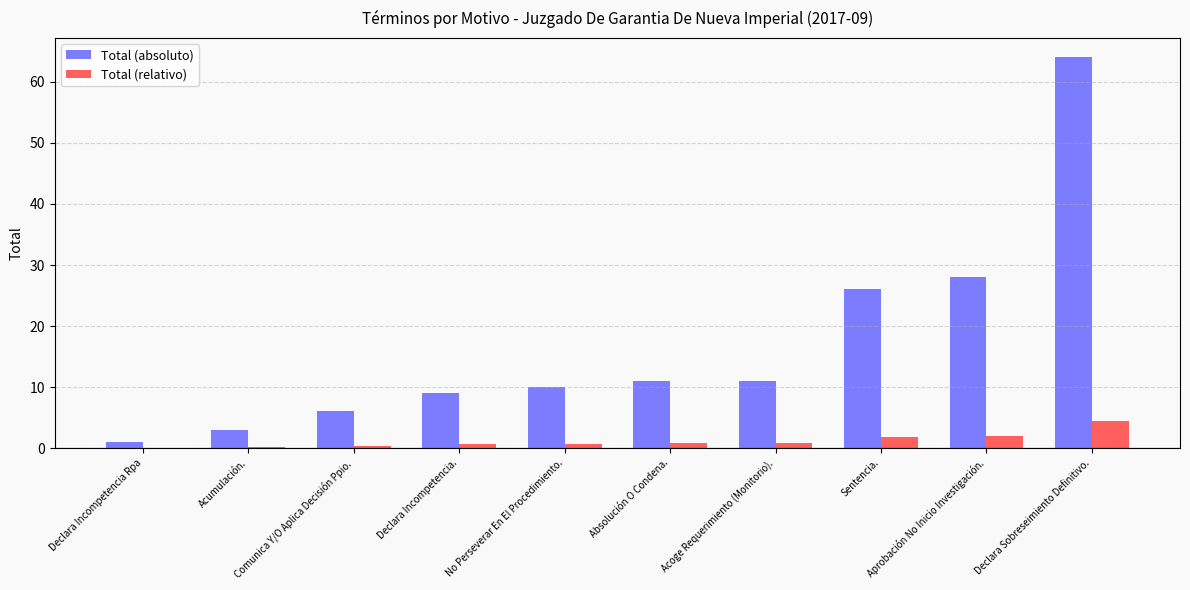

What is the sum of all Total (relativo) values?

11.8